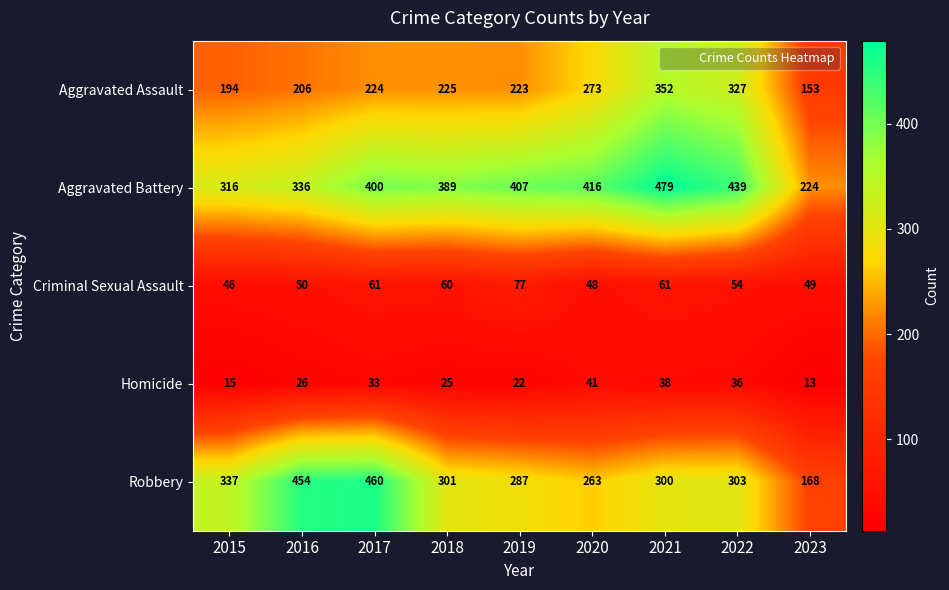

What is the difference between the maximum and second lowest values in the Criminal Sexual Assault series?

29